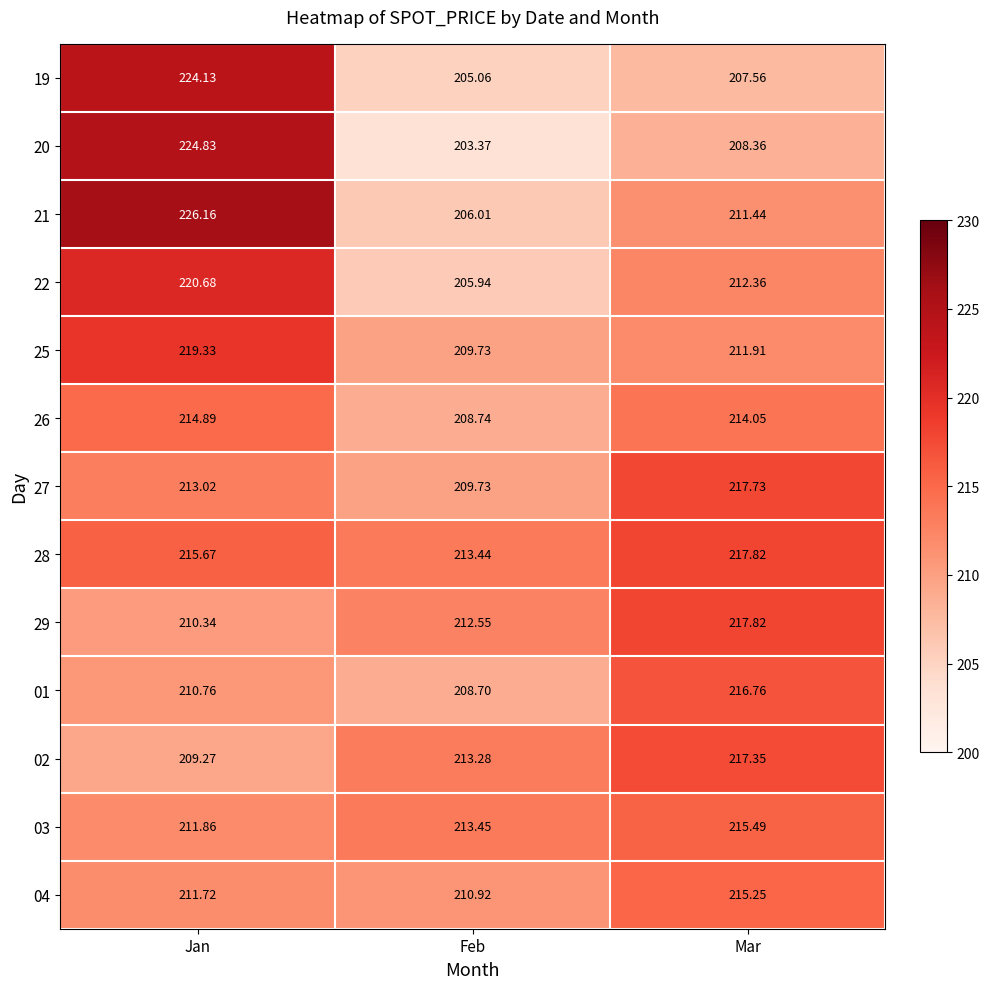

Where is 22 nearest to the value 213?

Mar